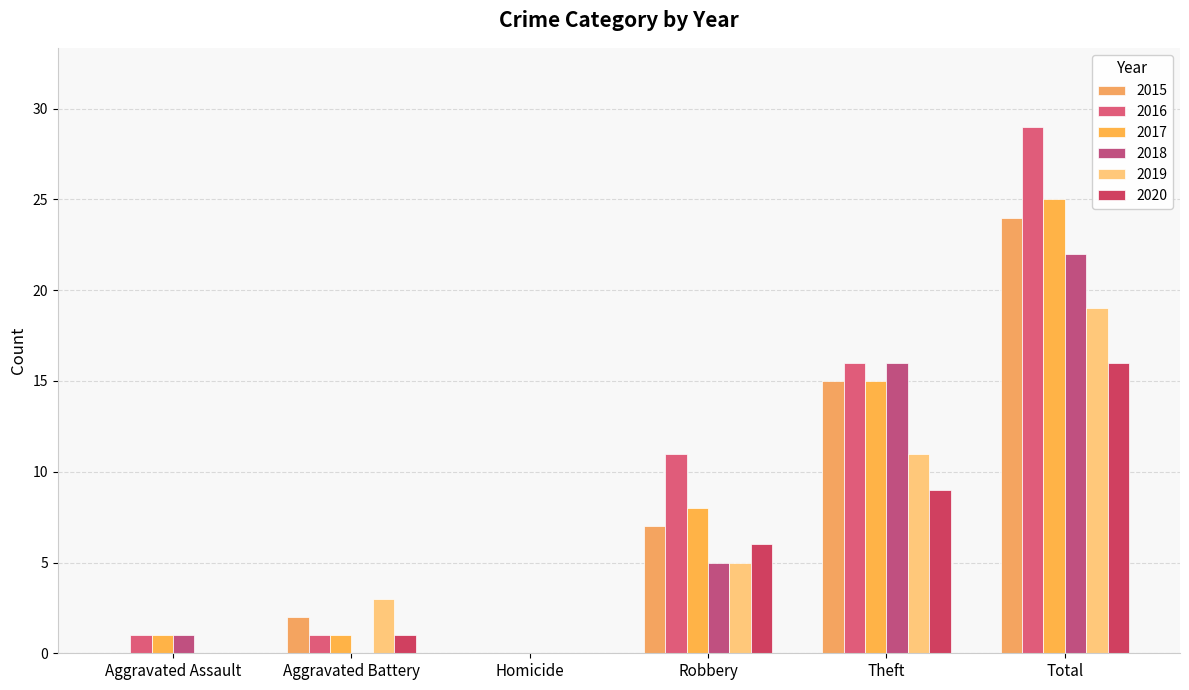

What is the total value across all series at Theft?

82